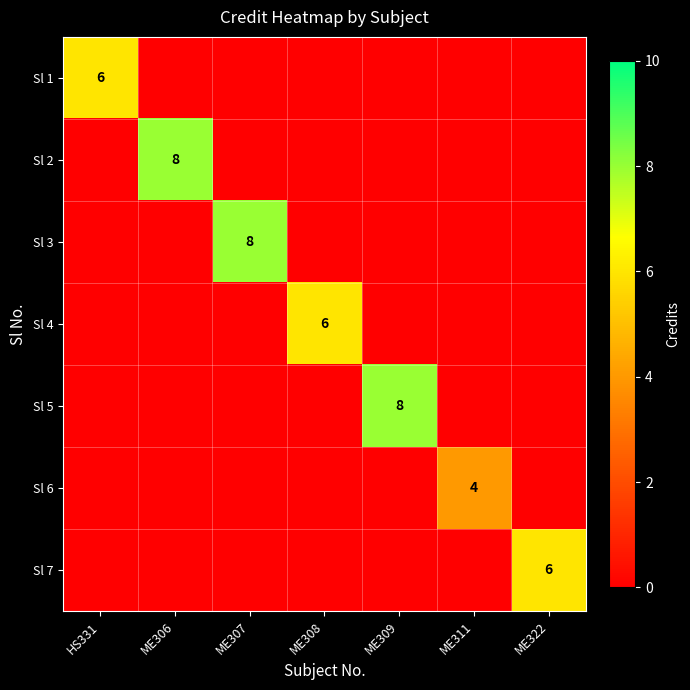

At how many categories does at least one series exceed 3?

7